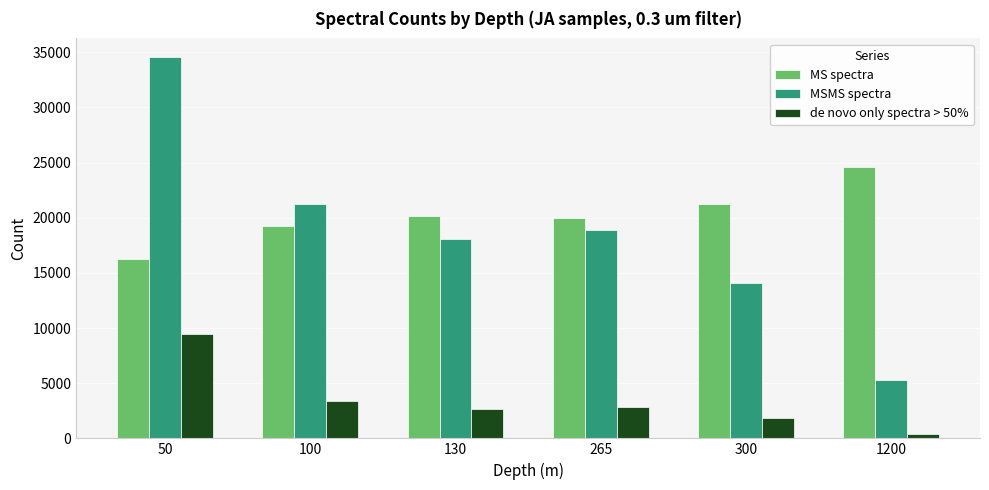

At which category is the sum across all series the highest?

50